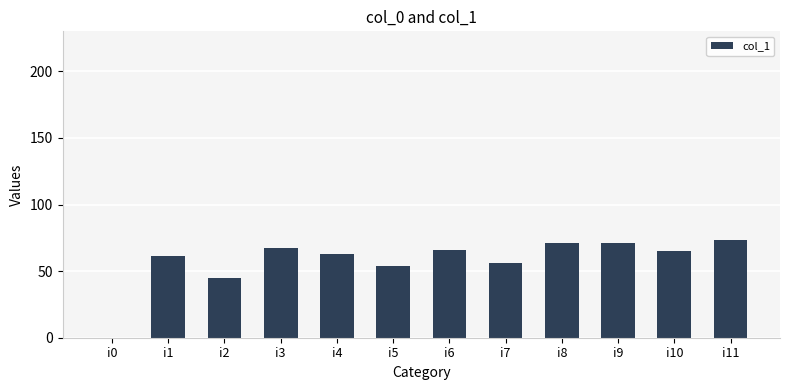

The value at i10 is 100. True or false?

False